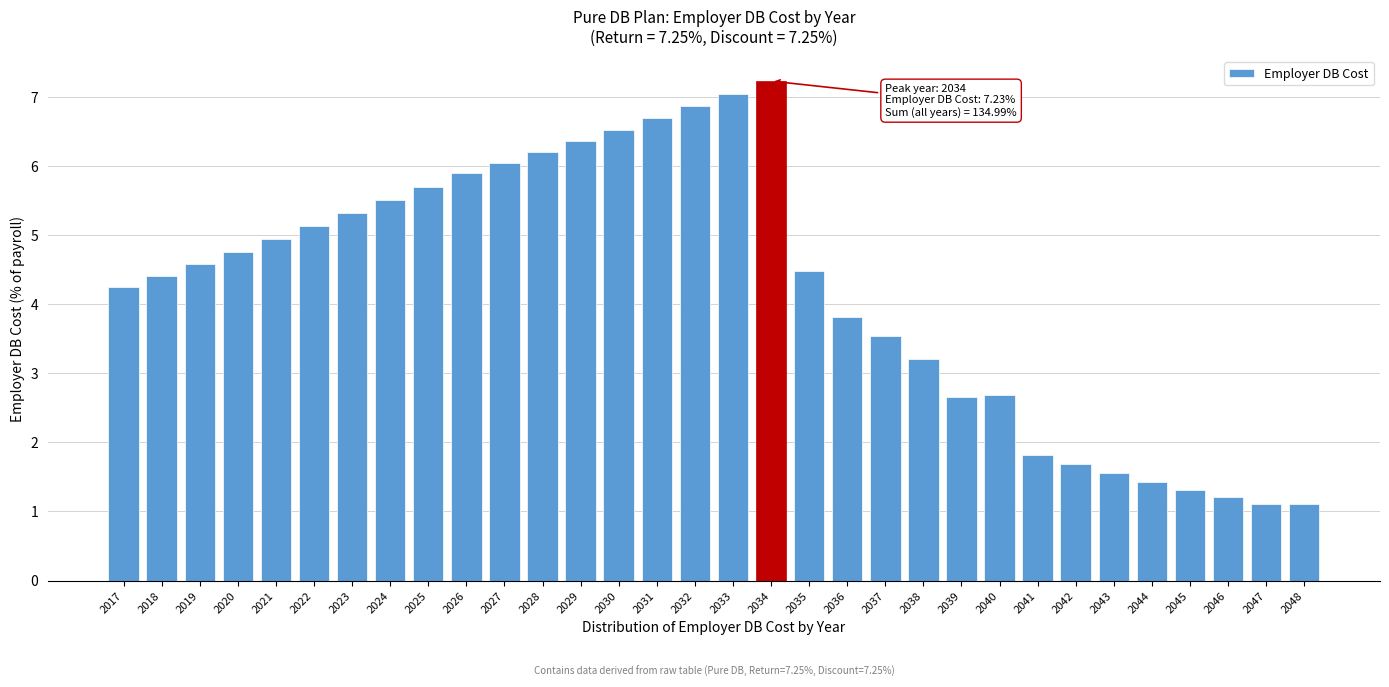

Read the value at 2029.

6.4